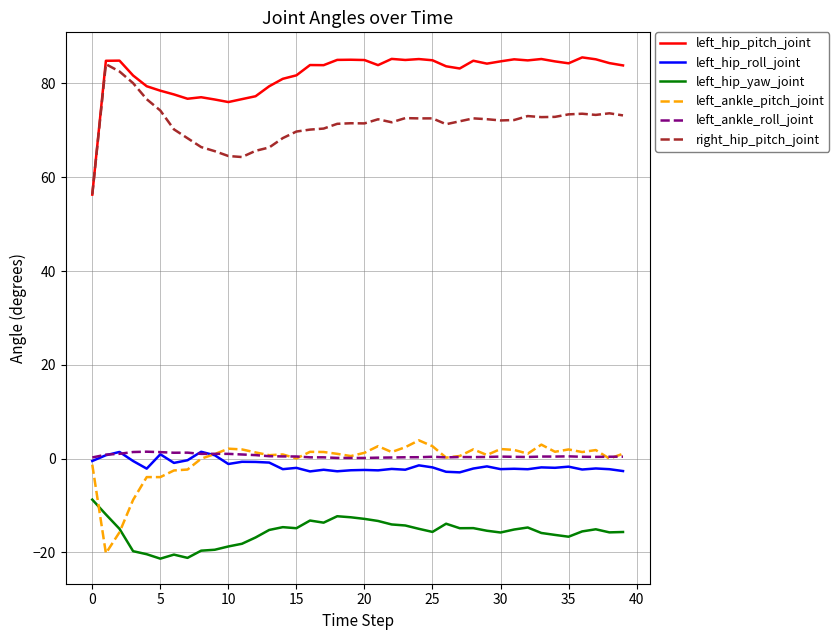

Which series has the largest total across all categories?

left_hip_pitch_joint